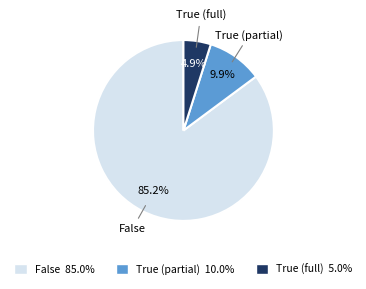

What is the smallest slice in the pie chart?

True (full)